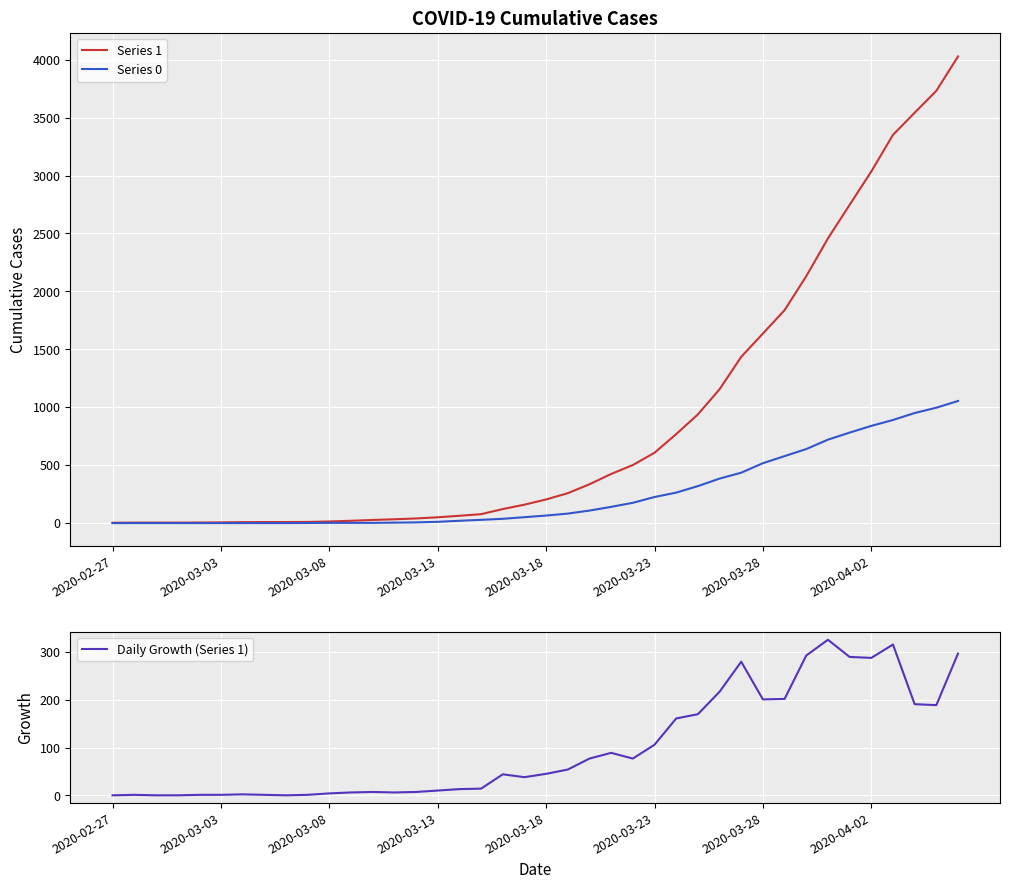

True or false: Series 0 has more than 0 interior local peaks.

False